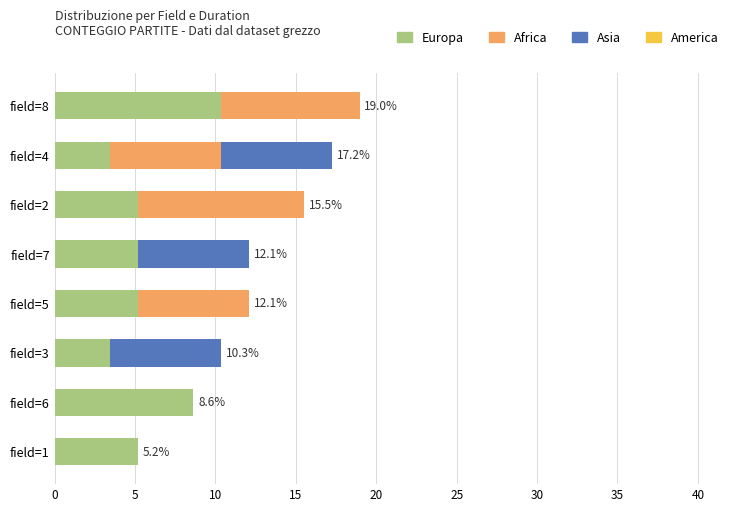

What is the total value across all series at field=1?

5.2